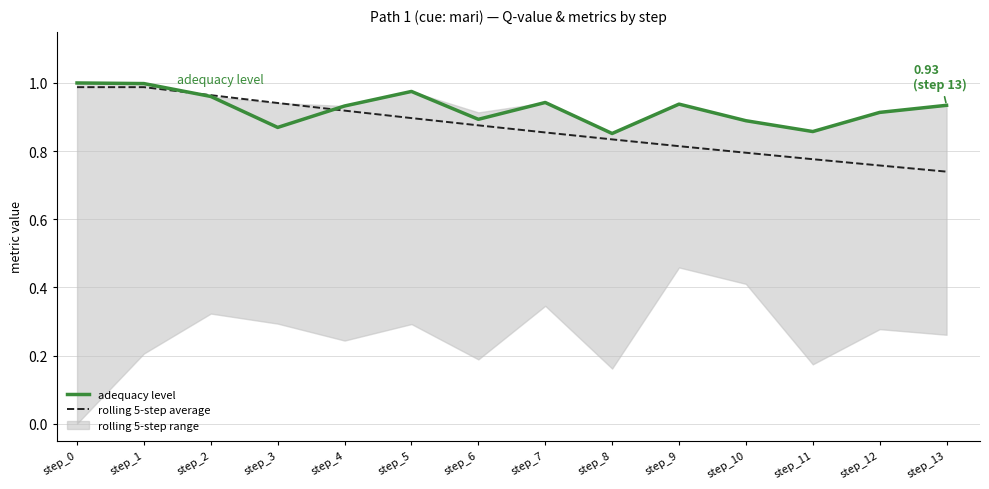

True or false: adequacy level has more than 0 interior local peaks.

True